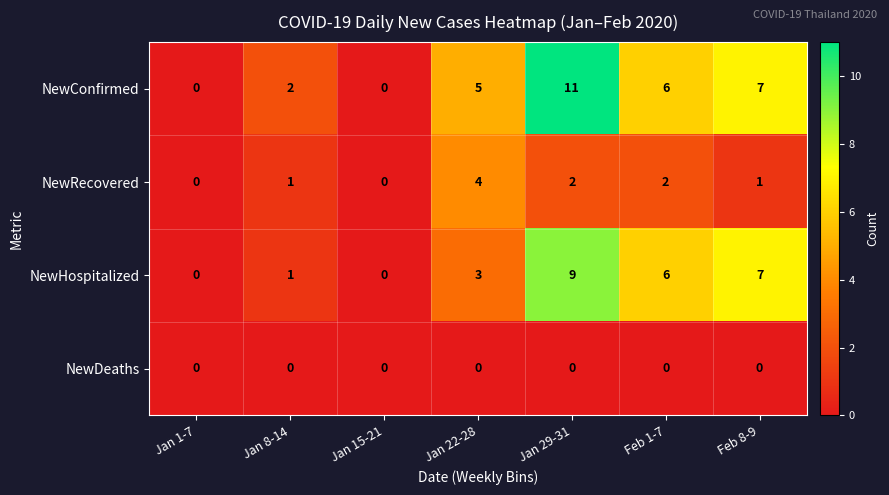

Count the NewHospitalized values in the range 0 to 7.

6